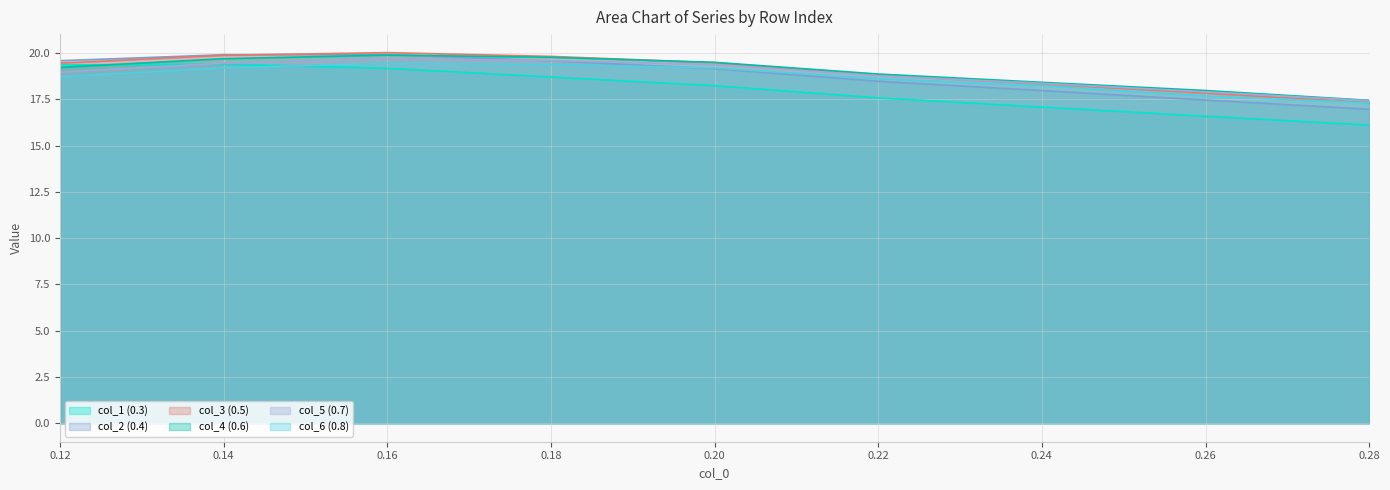

Which has a higher value, 0.18 or 0.24?

0.18